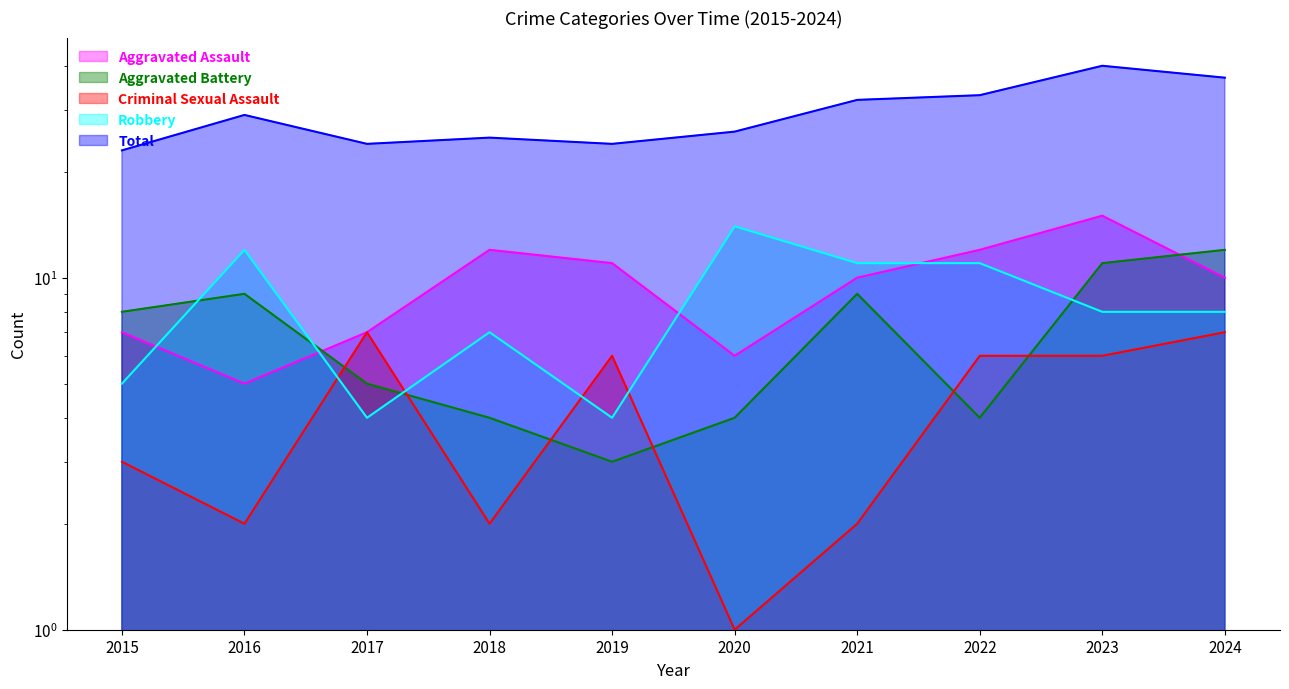

Which series ends up on top after the final intersection of Robbery and Criminal Sexual Assault?

Robbery